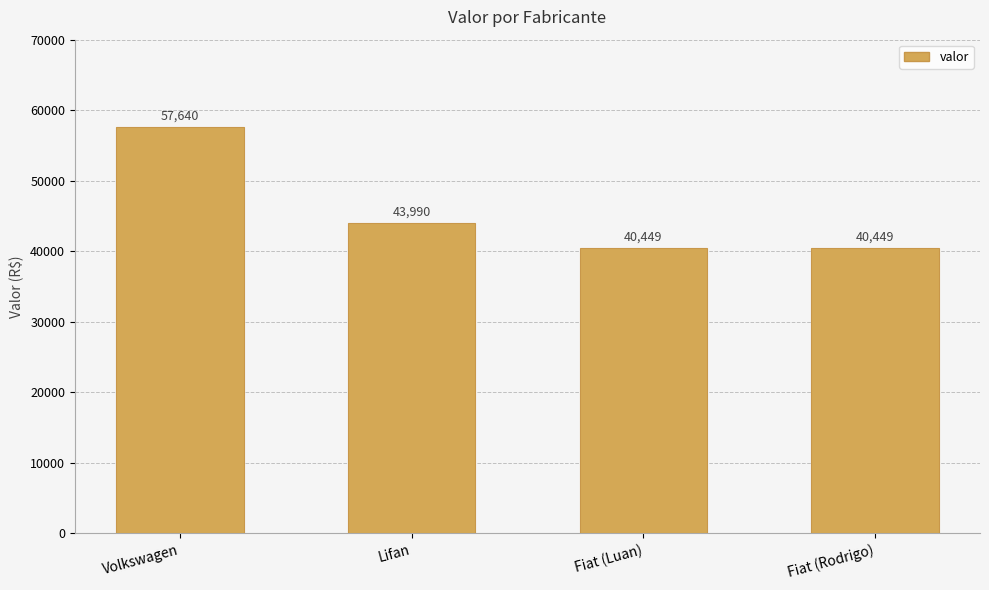

What is the label of the 2nd bar from the left?

Lifan